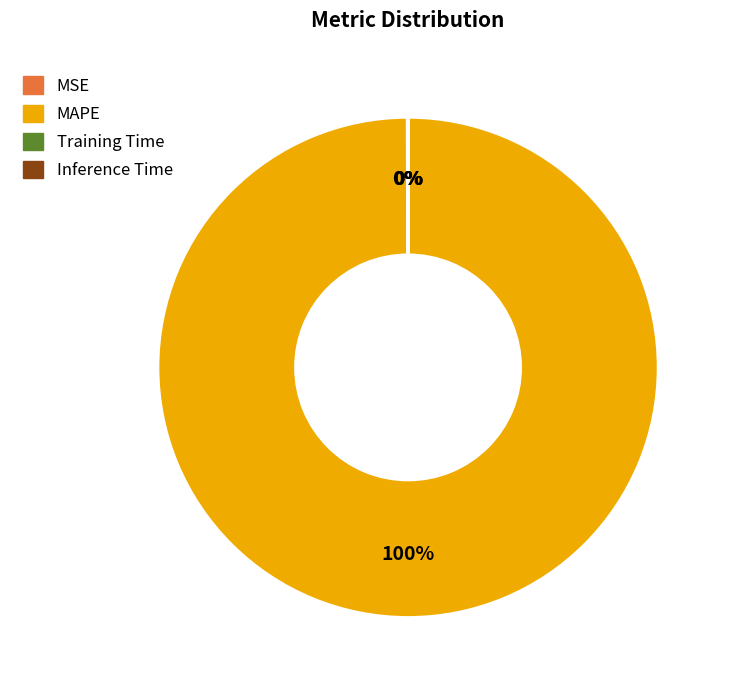

Which category has the biggest portion of the pie?

MAPE